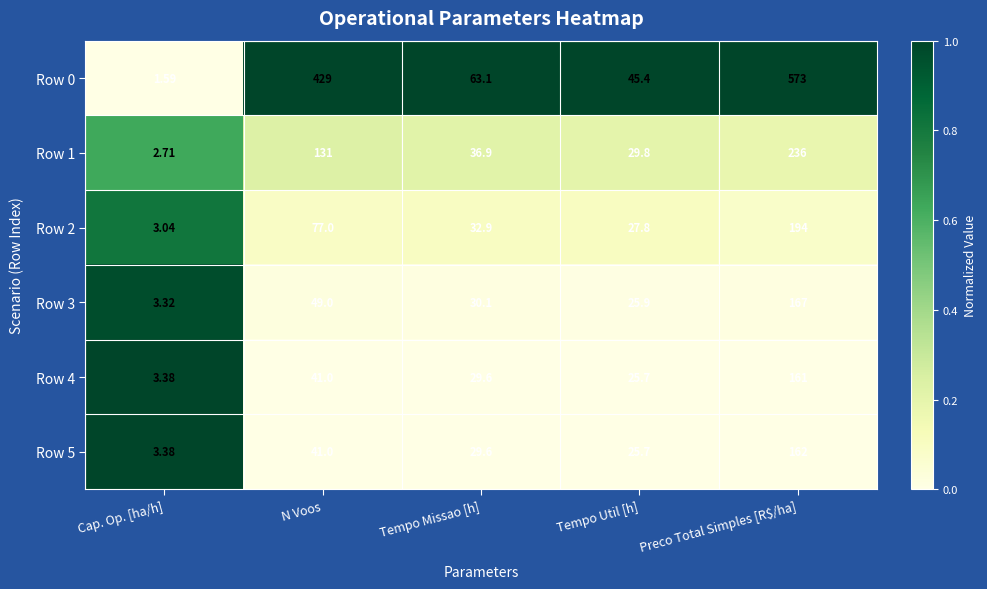

Which series has the widest spread of values?

Row 0